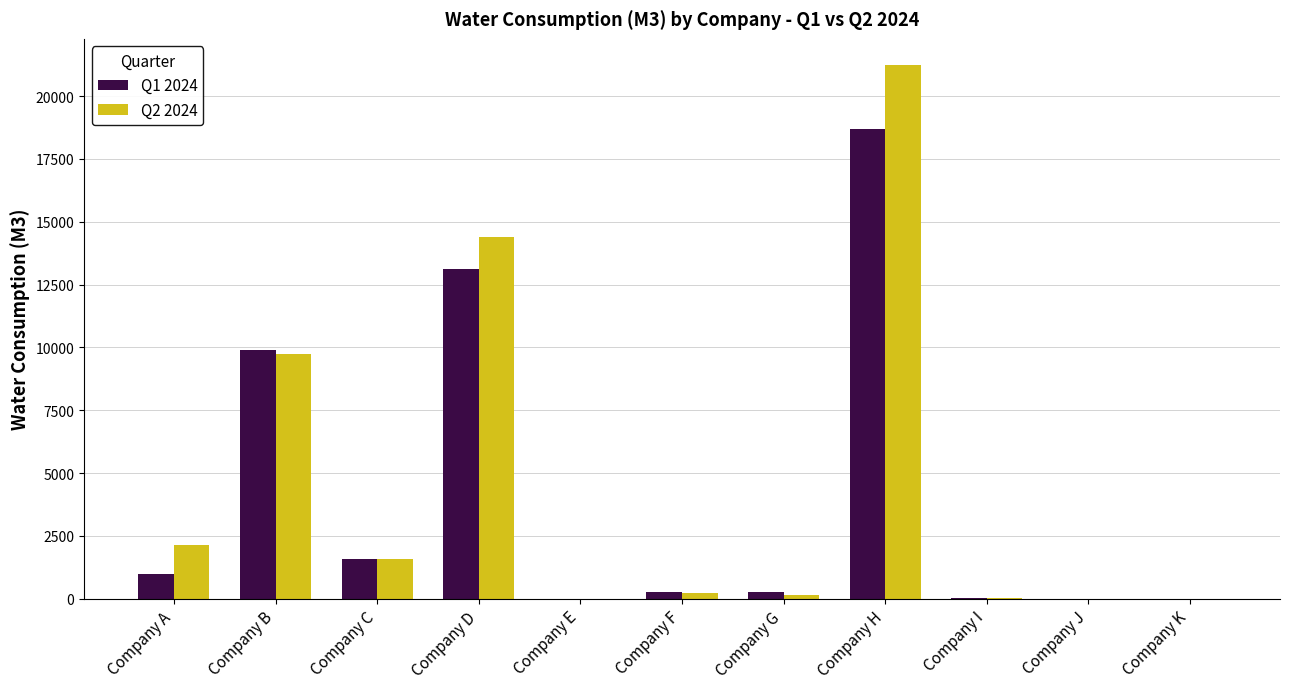

What is the sum of all Q1 2024 values?

44807.8